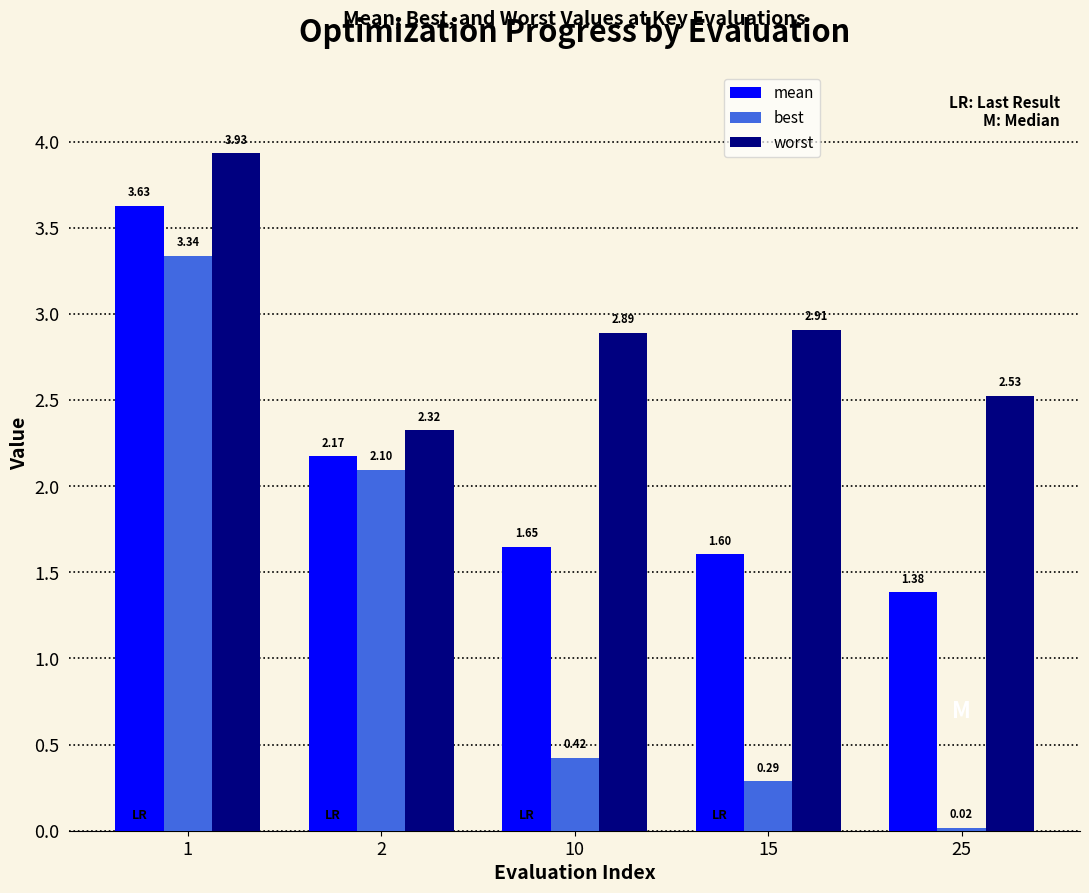

Are the bars grouped side by side (vs. stacked)?

Yes